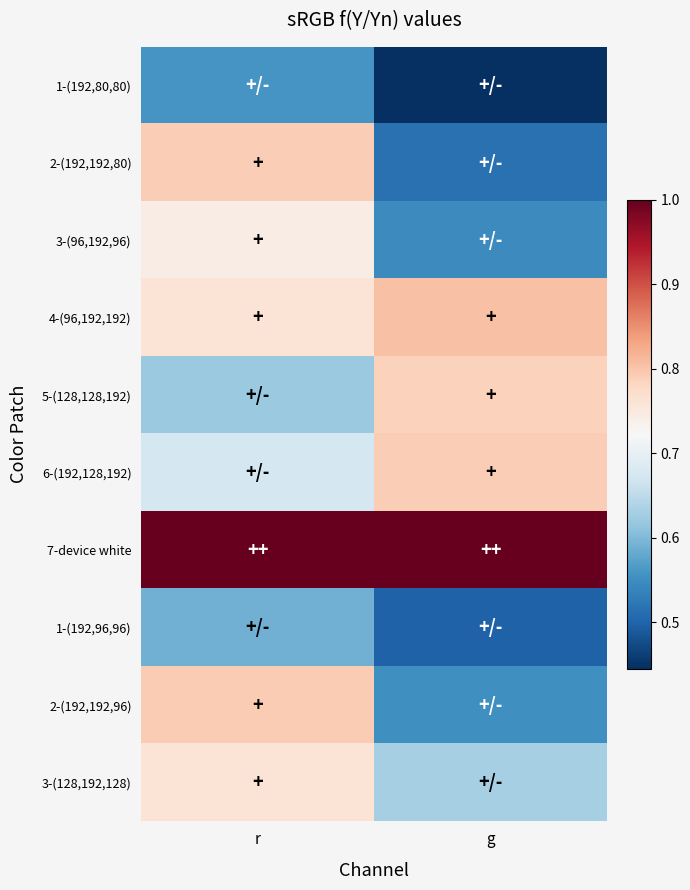

Reading left to right, what are all the values shown in this chart?

1-(192,80,80): r=0.6	g=0.4
2-(192,192,80): r=0.8	g=0.5
3-(96,192,96): r=0.7	g=0.5
4-(96,192,192): r=0.8	g=0.8
5-(128,128,192): r=0.6	g=0.8
6-(192,128,192): r=0.7	g=0.8
7-device white: r=1.0	g=1.0
1-(192,96,96): r=0.6	g=0.5
2-(192,192,96): r=0.8	g=0.6
3-(128,192,128): r=0.8	g=0.6